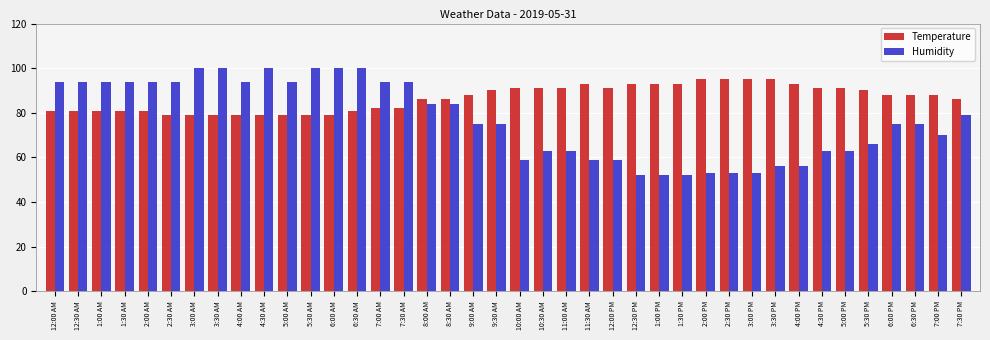

Rank the series by their maximum value, from highest to lowest.

Humidity, Temperature